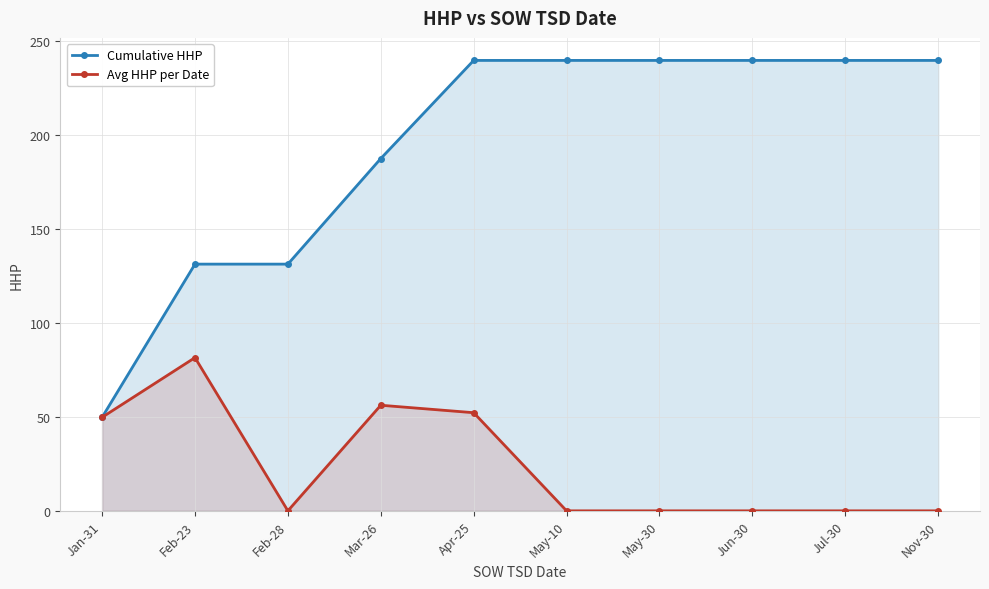

At which label does Cumulative HHP first exceed 239?

Apr-25